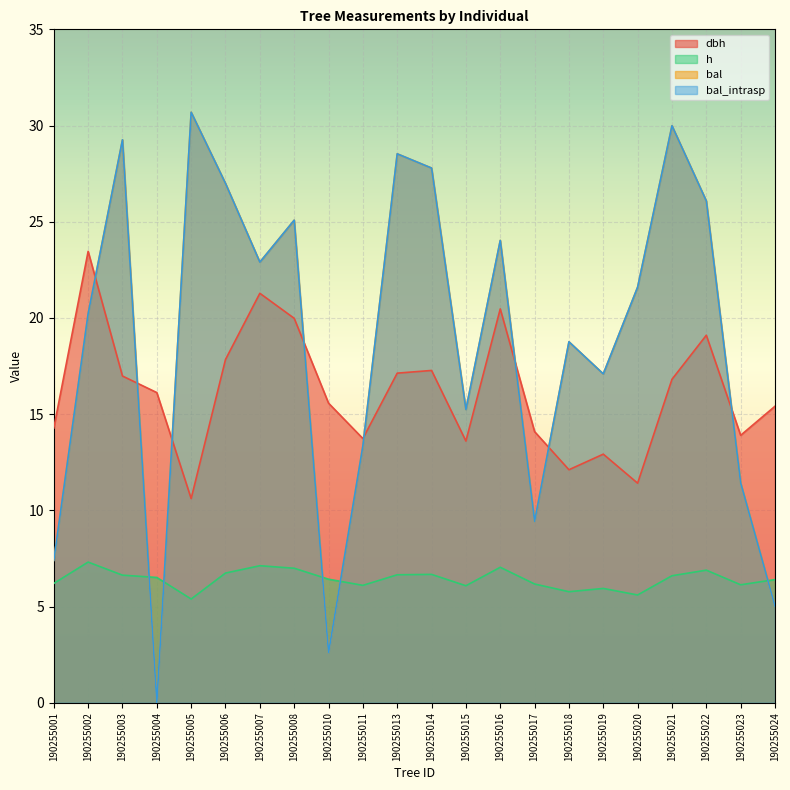

At which label does dbh reach its peak?

190255002